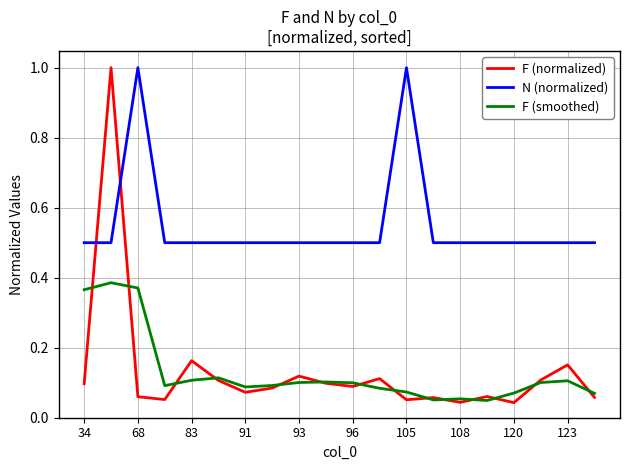

Which series ends up on top after the final intersection of F (normalized) and N (normalized)?

N (normalized)